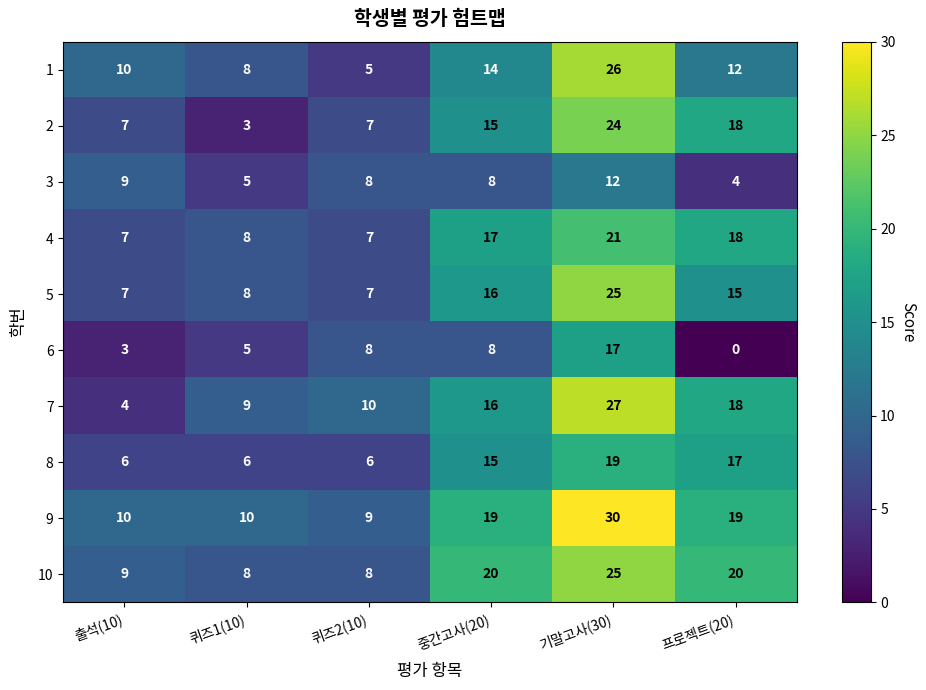

Where does the 5 series first go above 15?

중간고사(20)